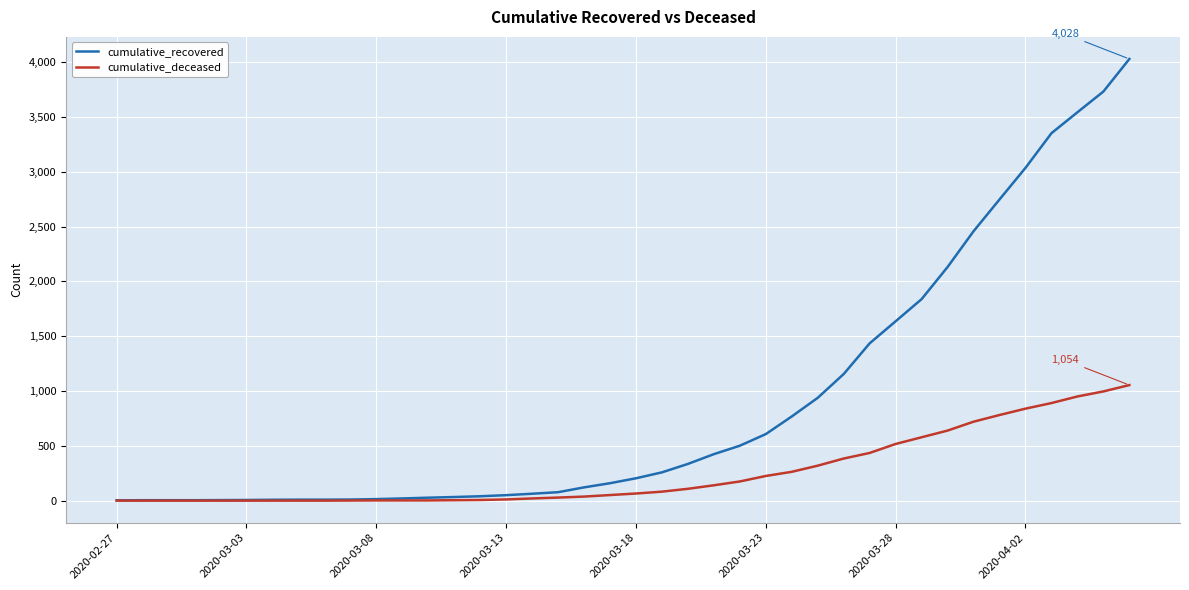

What is the lowest value of the cumulative_recovered series?

3